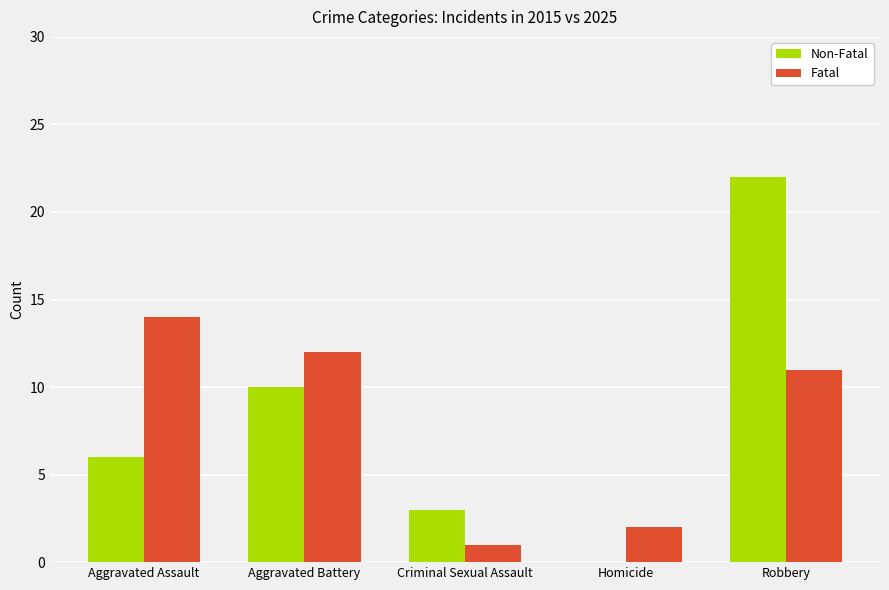

Are the bars grouped side by side (vs. stacked)?

Yes